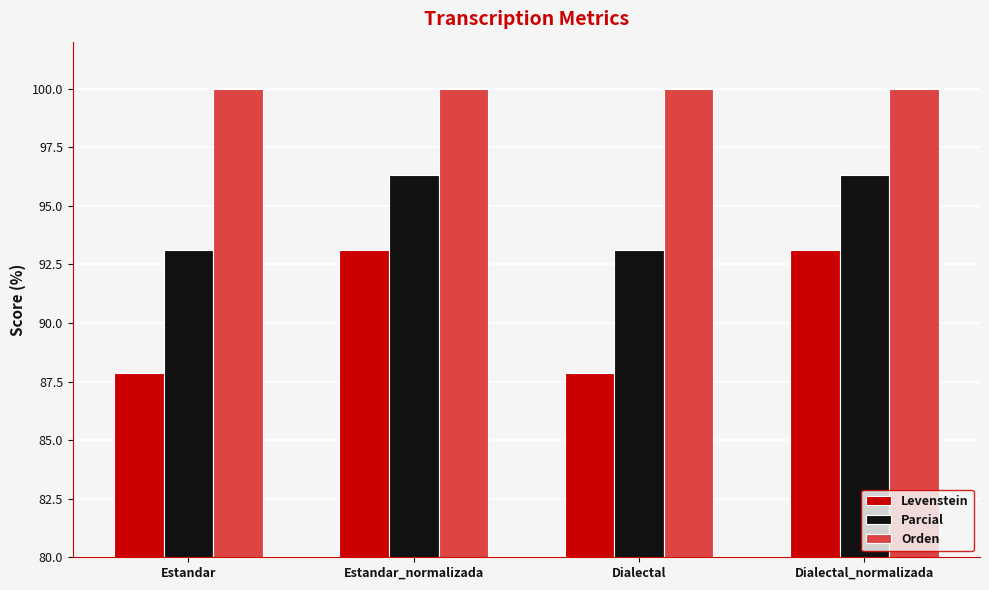

What is the average value of the Levenstein series?

90.5